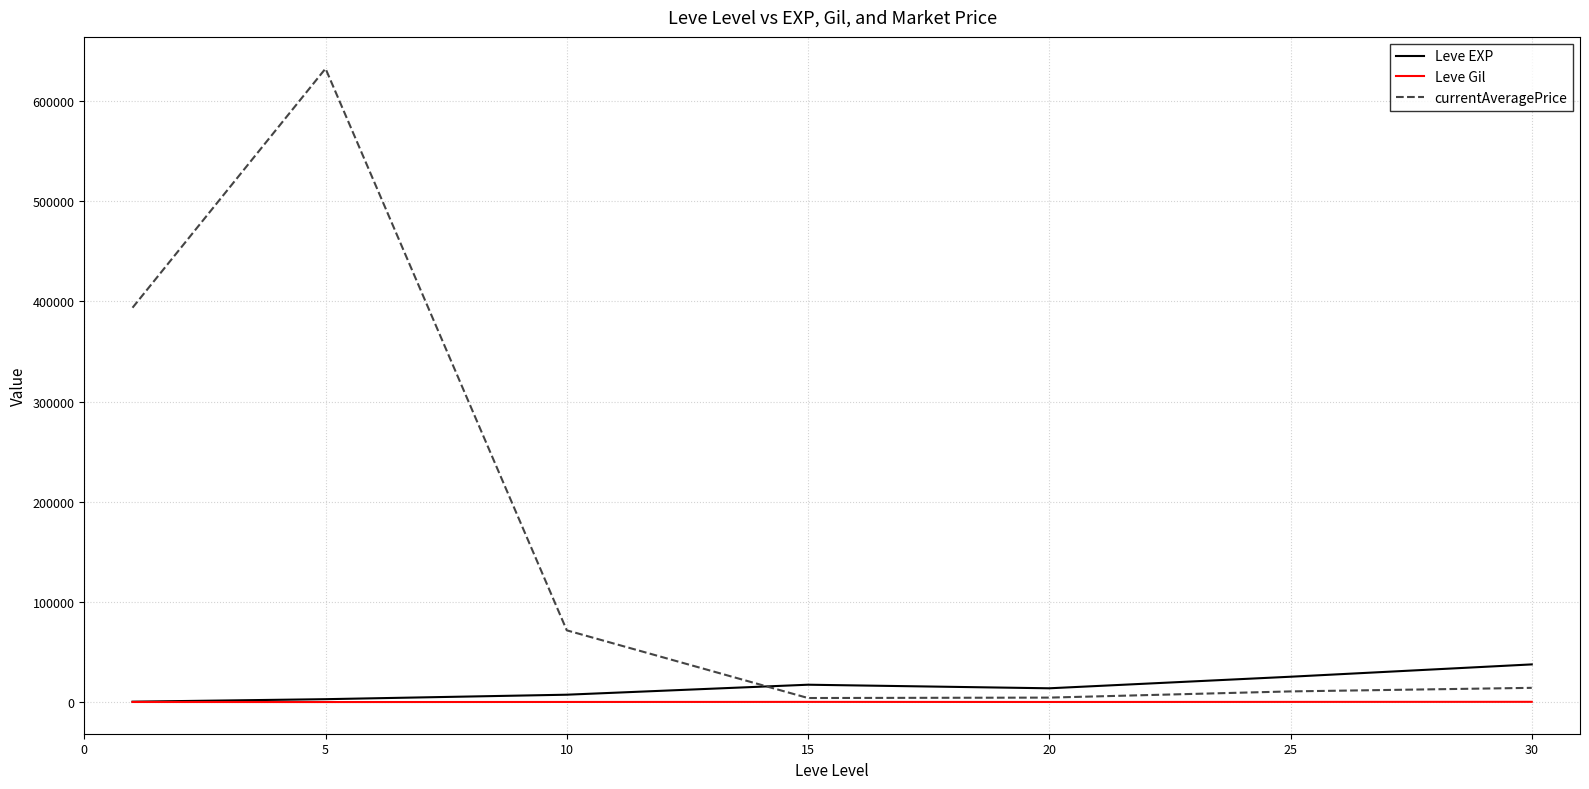

What are all the series names shown in the legend?

Leve EXP, Leve Gil, currentAveragePrice